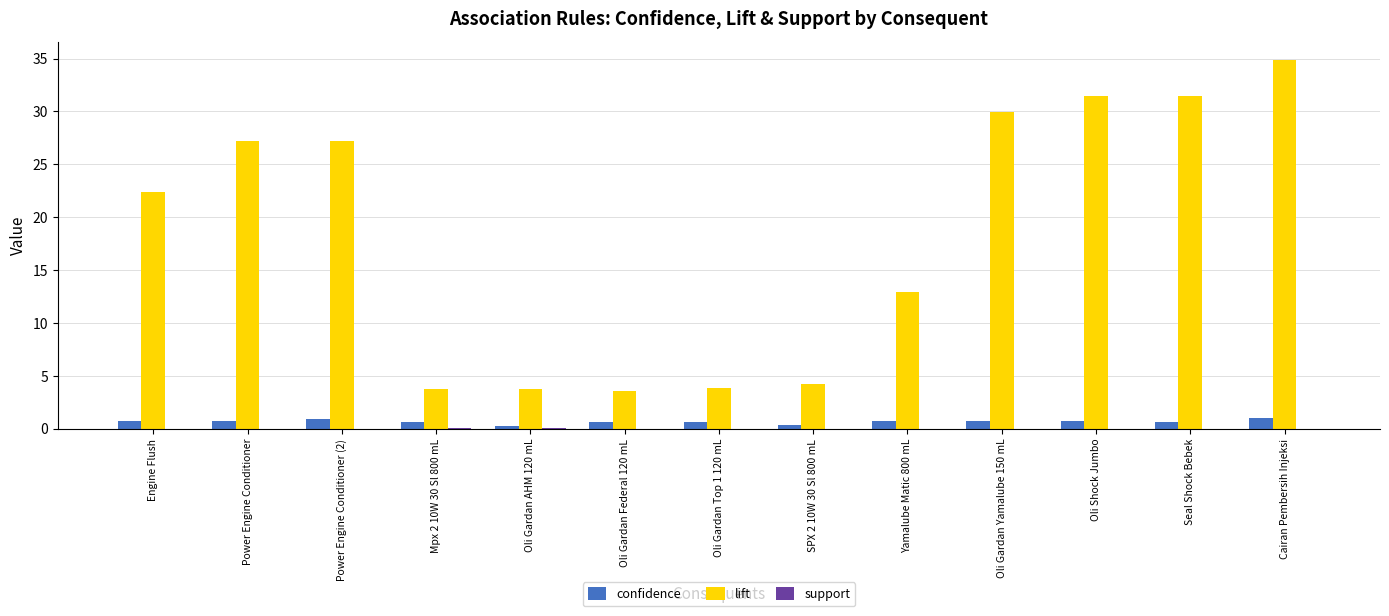

The lift series shows 31.5 at Oli Shock Jumbo. True or false?

True